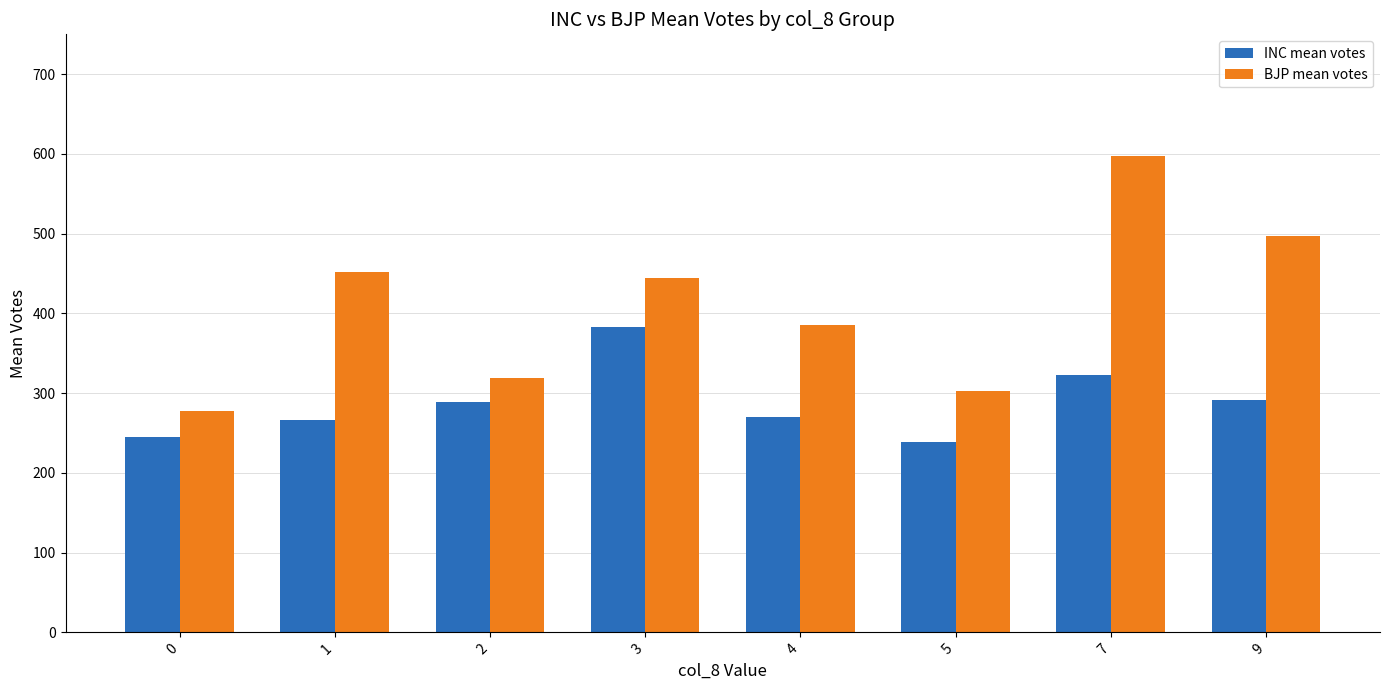

What is the average value of the INC mean votes series?

288.3